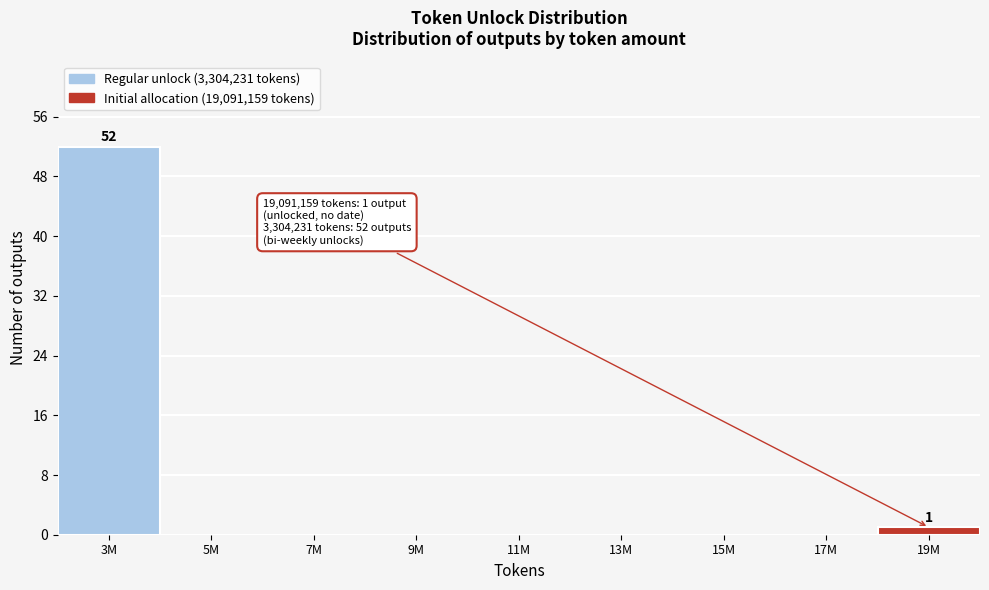

Reading left to right, list all the values displayed in this chart.

3M=52	5M=0	7M=0	9M=0	11M=0	13M=0	15M=0	17M=0	19M=1